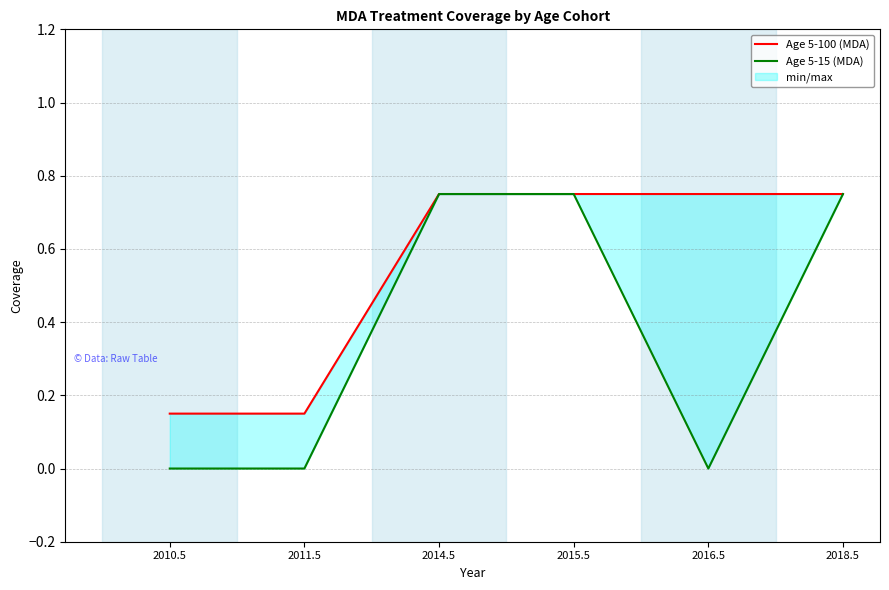

Read the Age 5-100 (MDA) value at 2016.5.

0.8